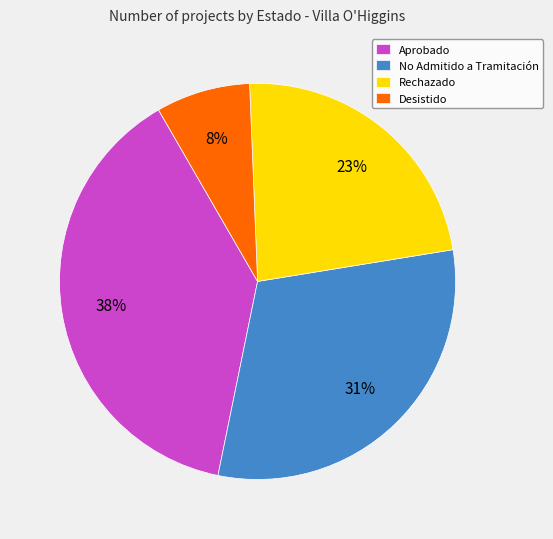

To the nearest percent, what is the difference between the No Admitido a Tramitación and Rechazado slice percentages?

8%